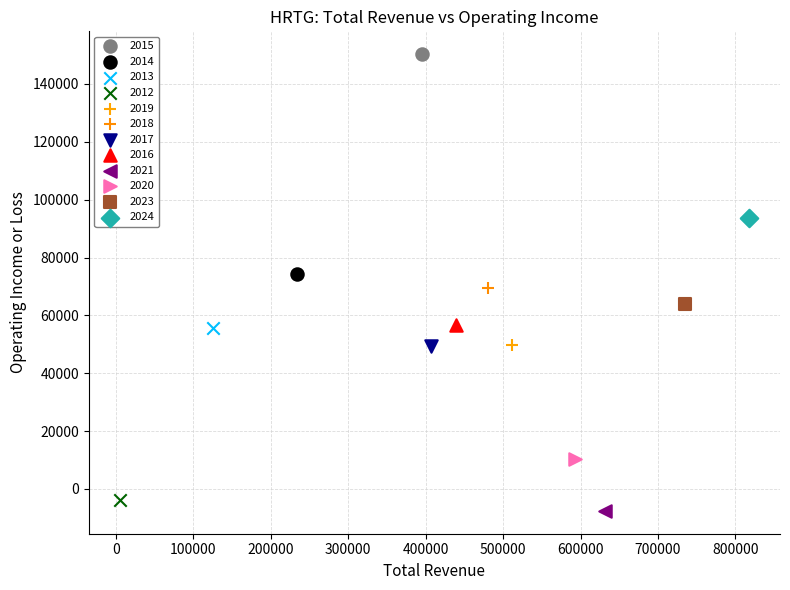

What are all the series names shown in the legend?

2015, 2014, 2013, 2012, 2019, 2018, 2017, 2016, 2021, 2020, 2023, 2024